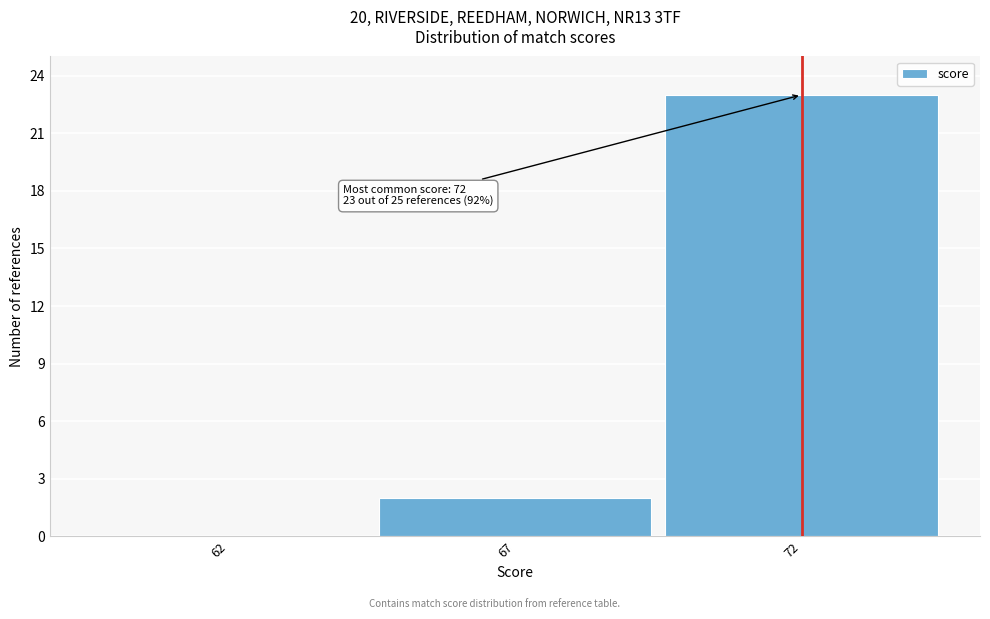

Reading right to left, transcribe all the data shown in this chart.

72=23	67=2	62=0